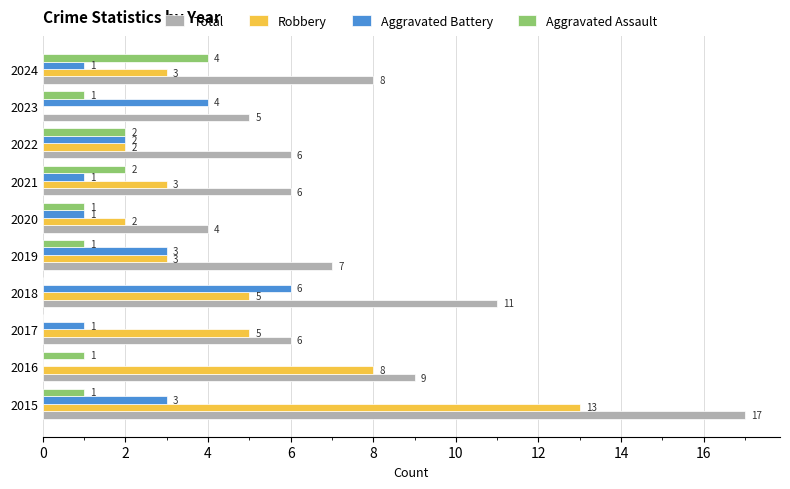

Between 2016 and 2022, which series saw the biggest shift?

Robbery